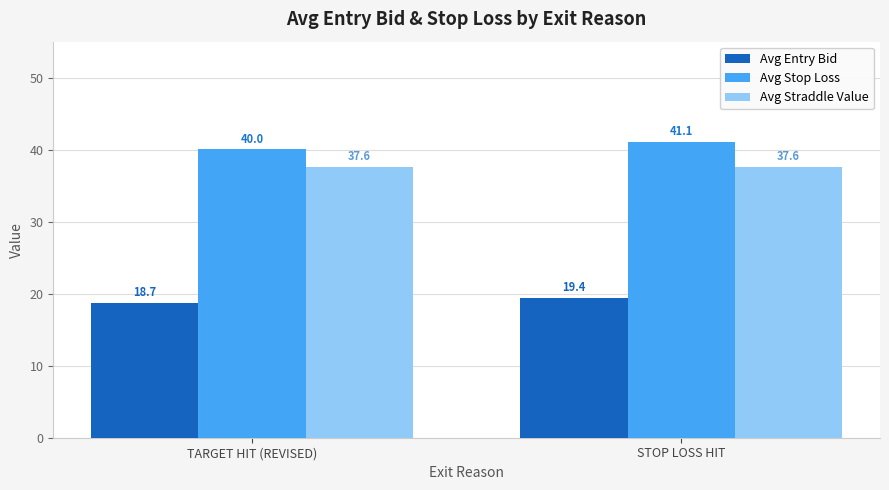

The value of Avg Straddle Value at TARGET HIT (REVISED) is 13.7. True or false?

False